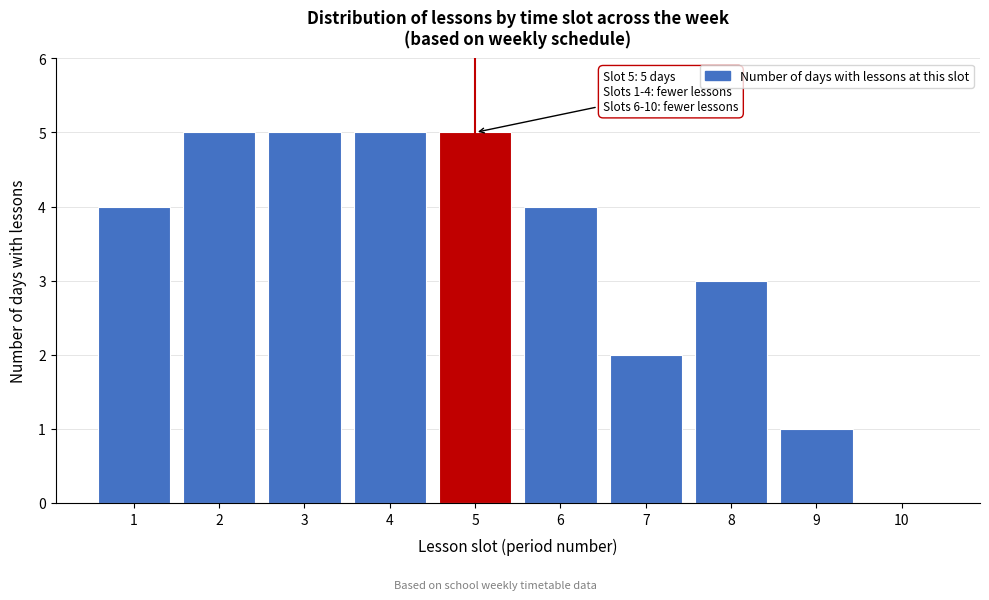

Reading left to right, extract all data points from this chart.

1=4	2=5	3=5	4=5	5=5	6=4	7=2	8=3	9=1	10=0